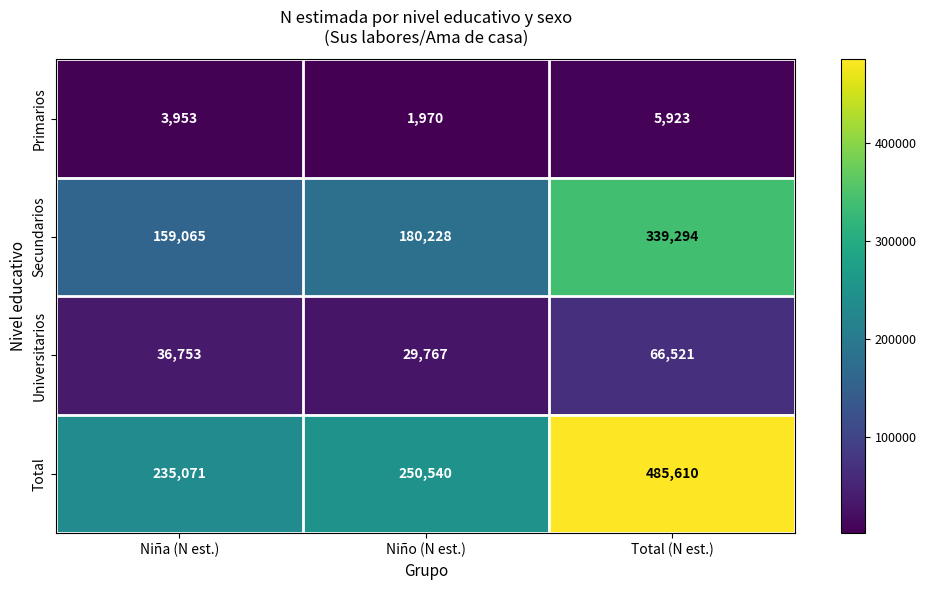

Reading left to right, list all the values displayed in this chart.

Primarios: Niña (N est.)=3953	Niño (N est.)=1970	Total (N est.)=5923
Secundarios: Niña (N est.)=159065	Niño (N est.)=180228	Total (N est.)=339294
Universitarios: Niña (N est.)=36753	Niño (N est.)=29767	Total (N est.)=66521
Total: Niña (N est.)=235071	Niño (N est.)=250540	Total (N est.)=485610